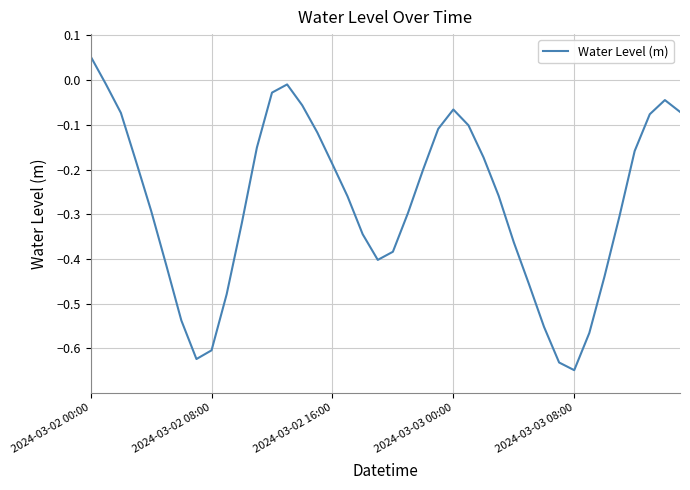

How many lines are shown in the chart?

1